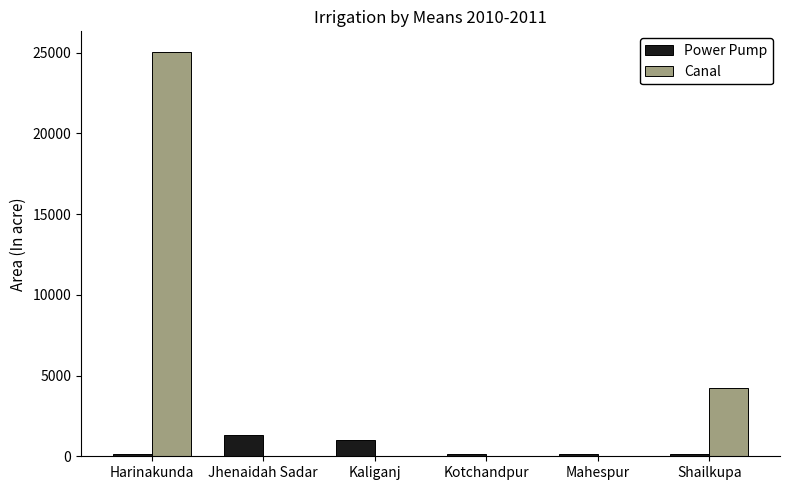

What is the maximum value shown in the chart?

25060